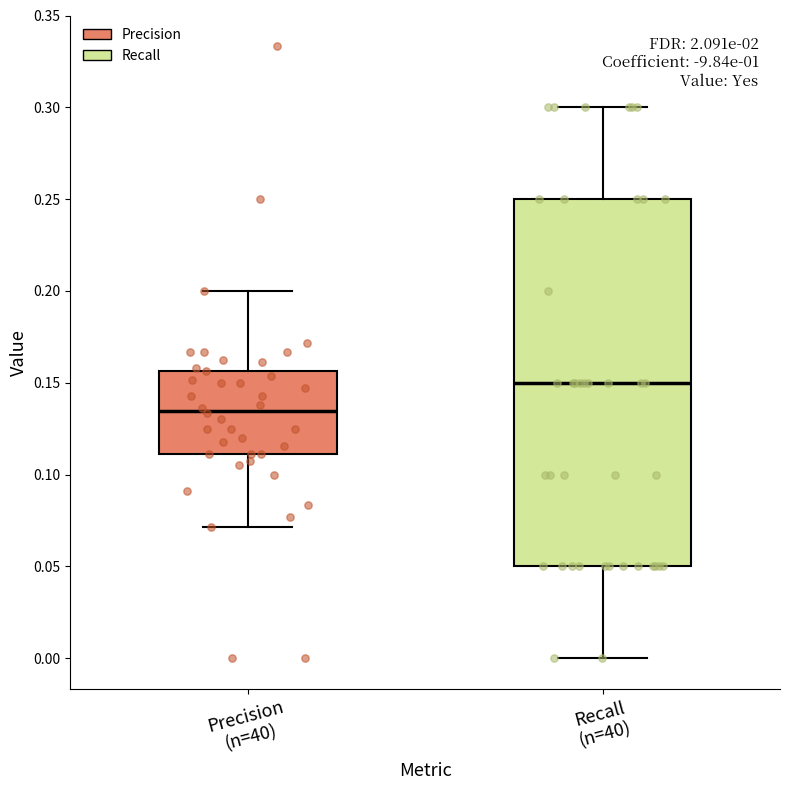

Where does the median line of the box for Precision (n=40) sit on the y-axis? The values are not printed on the chart, so give them approximately, as read against the axis.

0.135